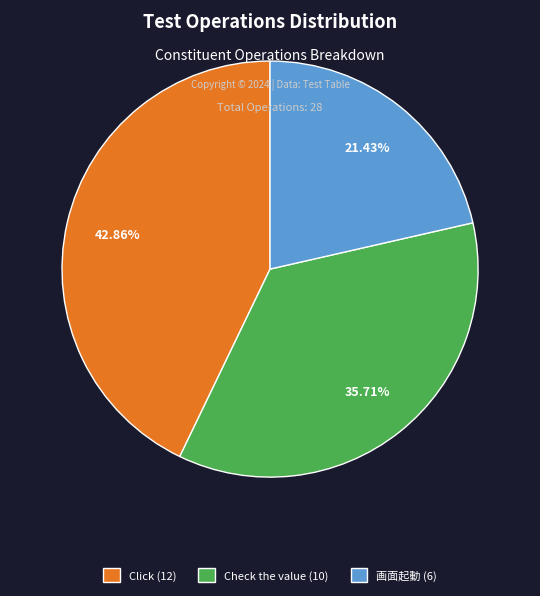

To the nearest percent, what is the average slice percentage?

33%